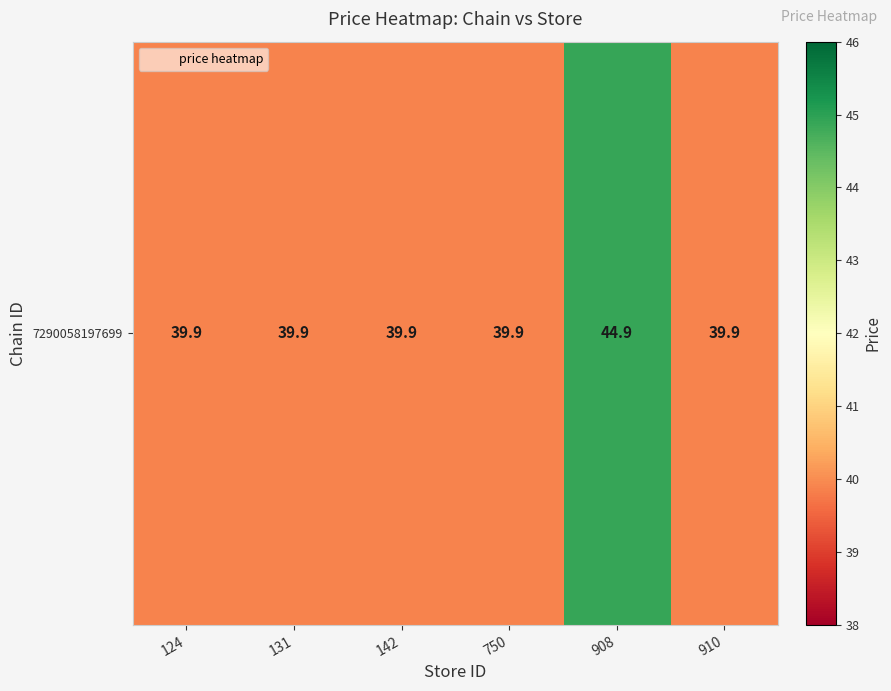

Rank the categories by value from lowest to highest.

124, 131, 142, 750, 910, 908